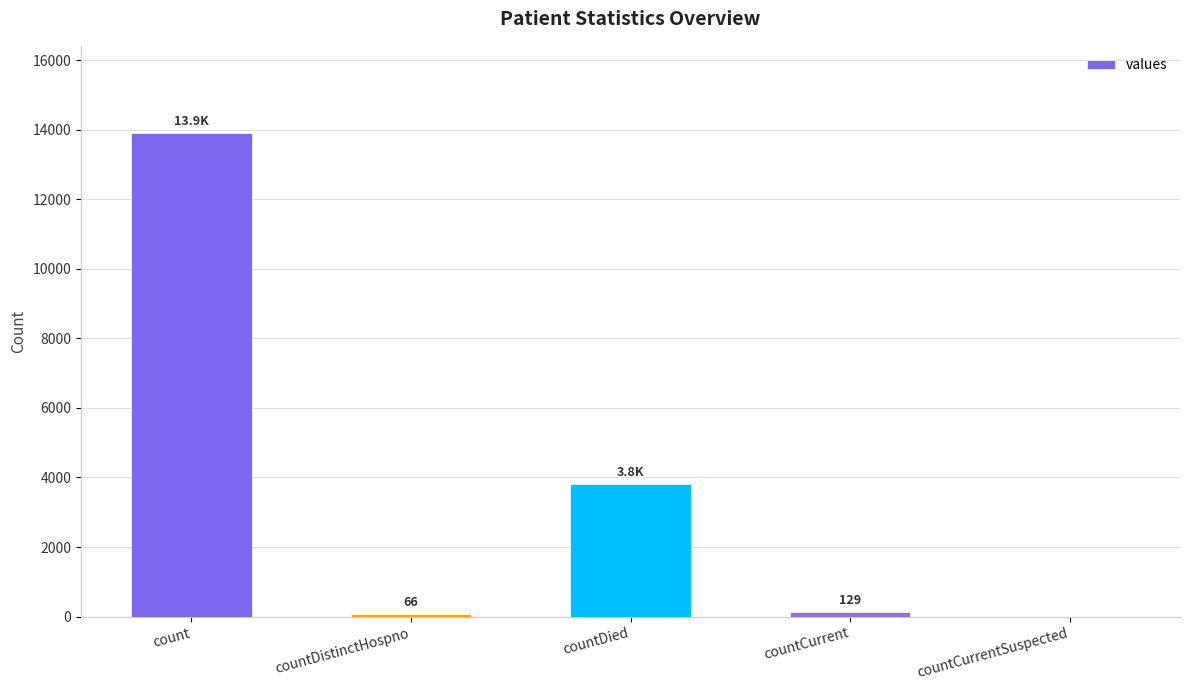

Which has a higher value, countCurrent or countDied?

countDied